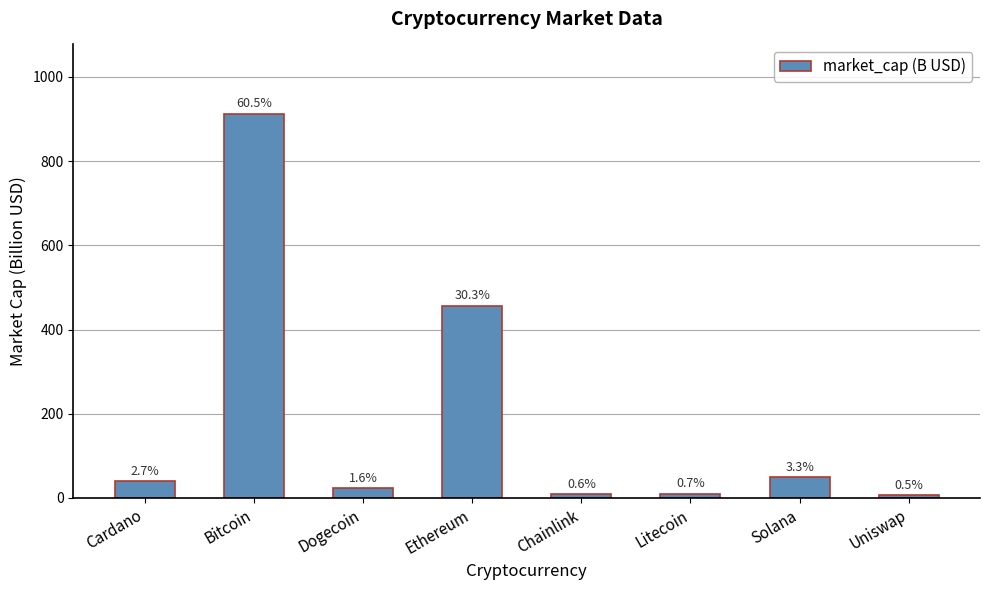

How many bars are there in total?

8